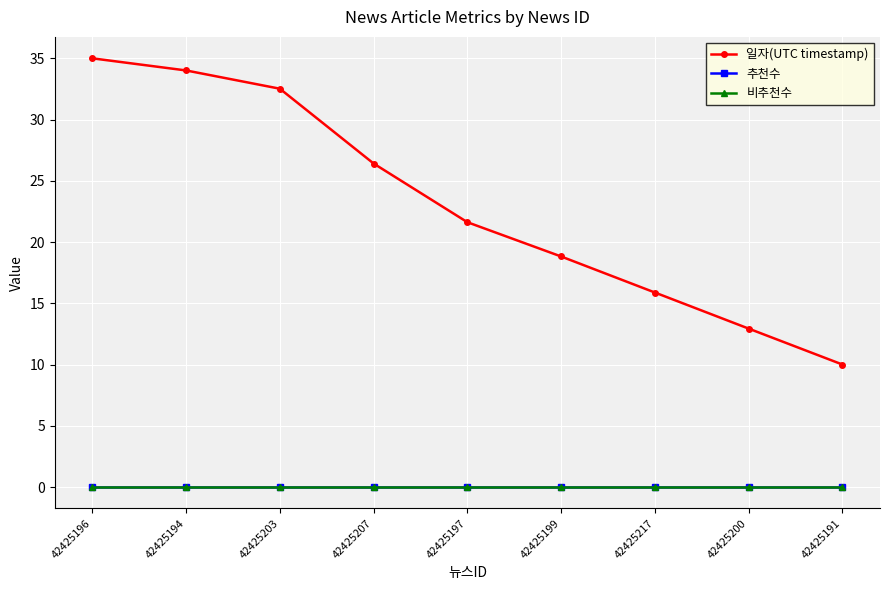

What is the difference between the highest and lowest values at 42425217?

15.9